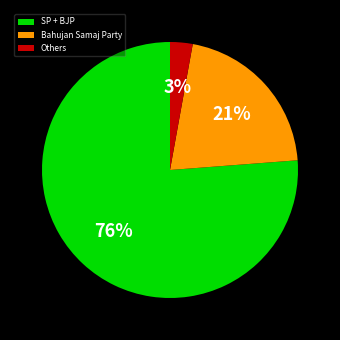

Which has a higher value, SP + BJP or Others?

SP + BJP